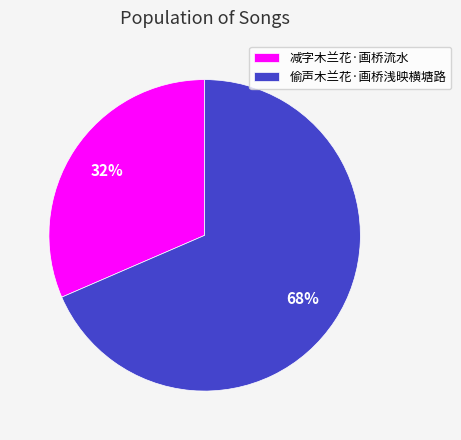

Count the number of slices in the pie.

2